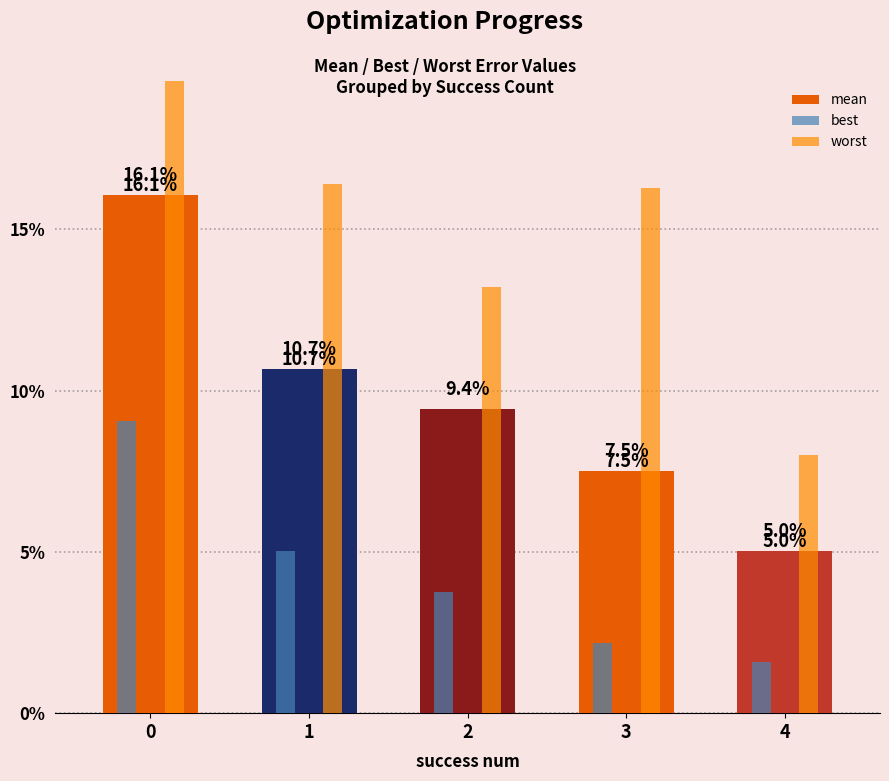

Where is mean nearest to the value 0?

4